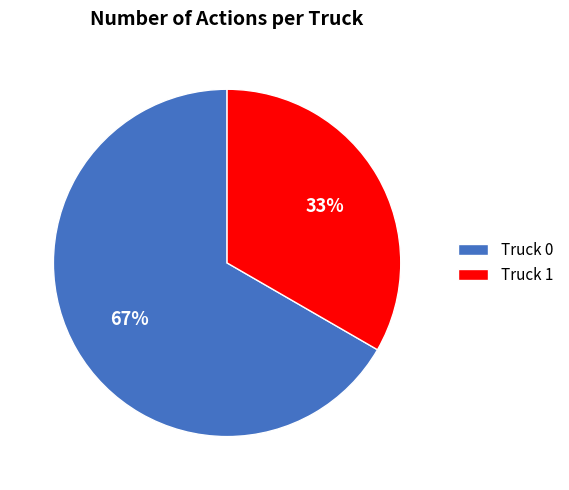

To the nearest percent, what percentage of the pie is Truck 0?

67%